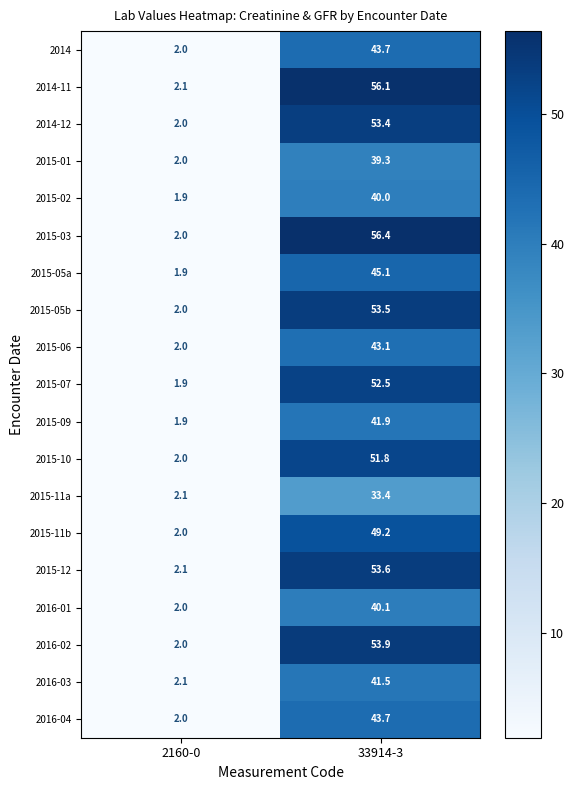

True or false: 2014-12 has a value of 53.4 at 33914-3.

True